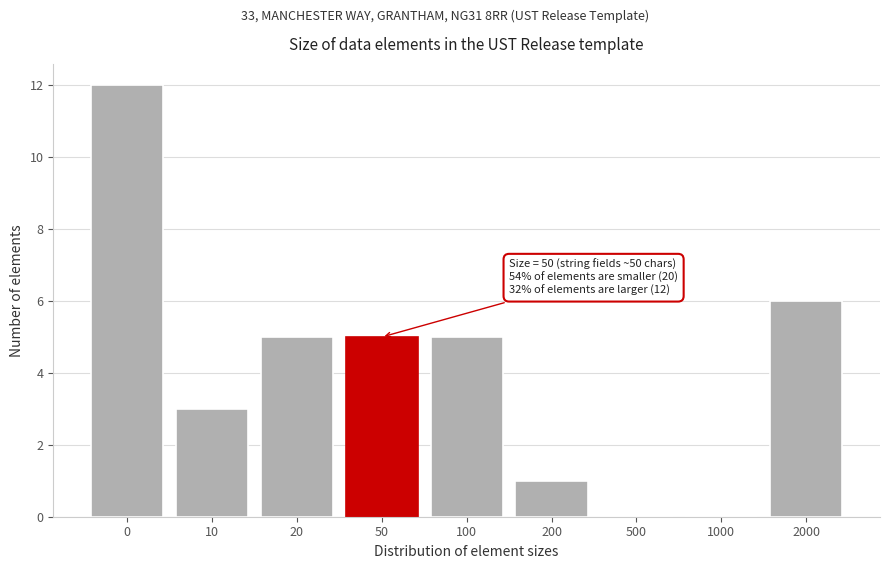

Reading right to left, what are all the values shown in this chart?

2000=6	1000=0	500=0	200=1	100=5	50=5	20=5	10=3	0=12